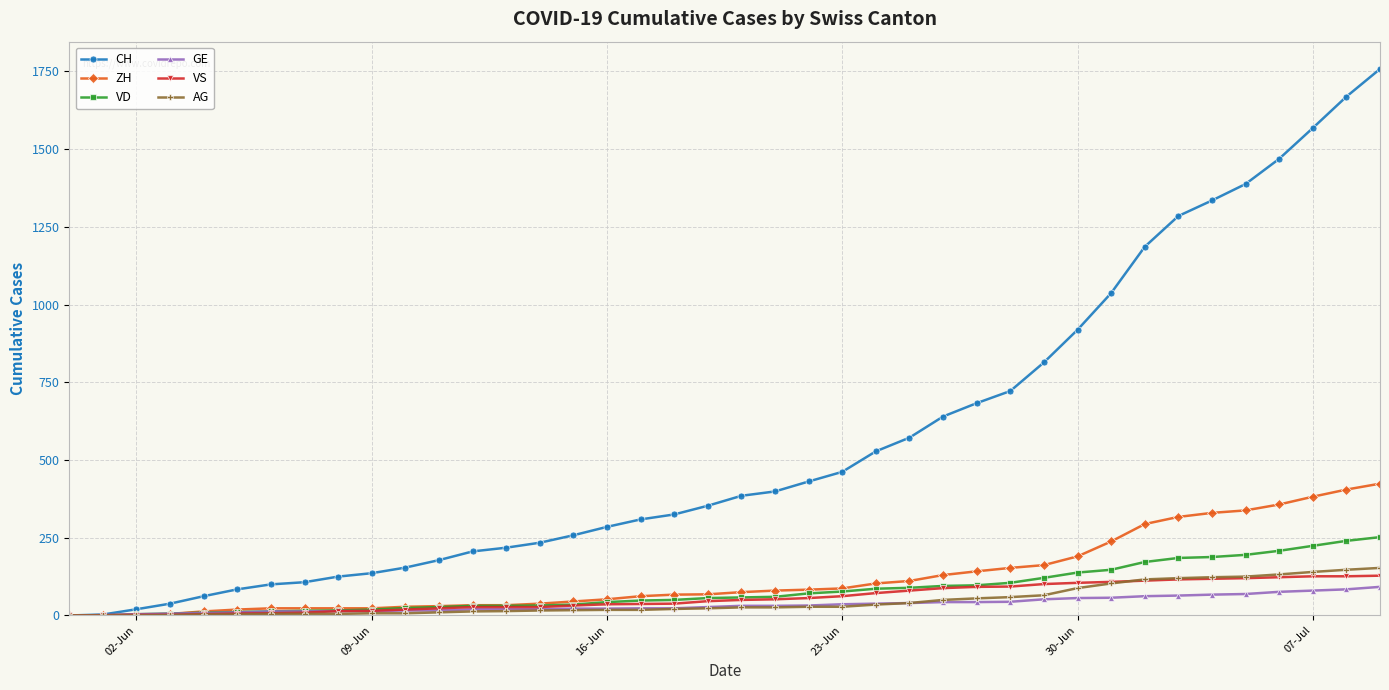

Which series has the widest spread of values?

CH